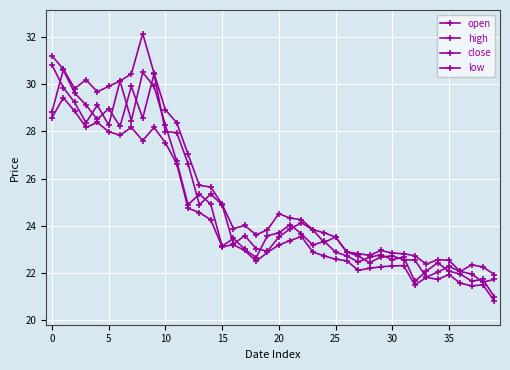

Does the chart have visible grid lines?

Yes